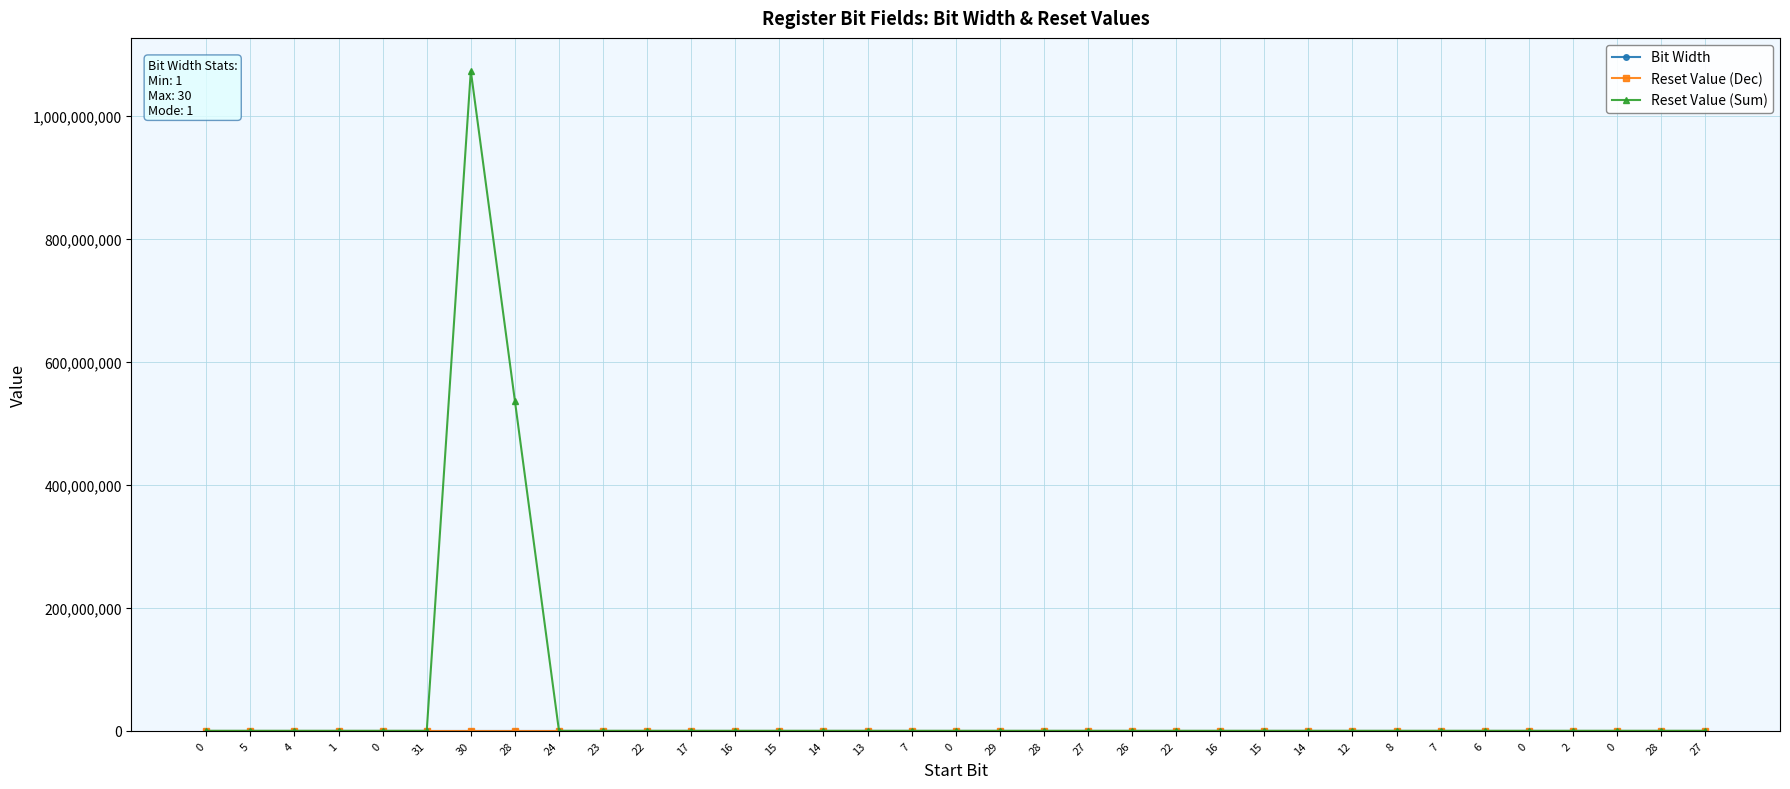

What is the value of the Bit Width point at the 33rd from the left?

26